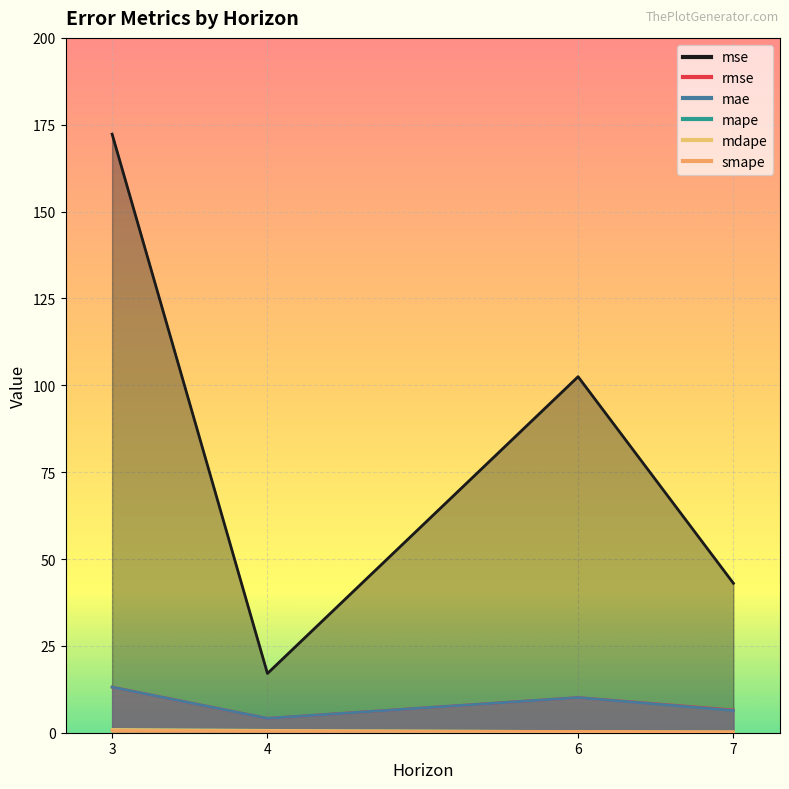

The value of mape at 6 is 0.2. True or false?

False